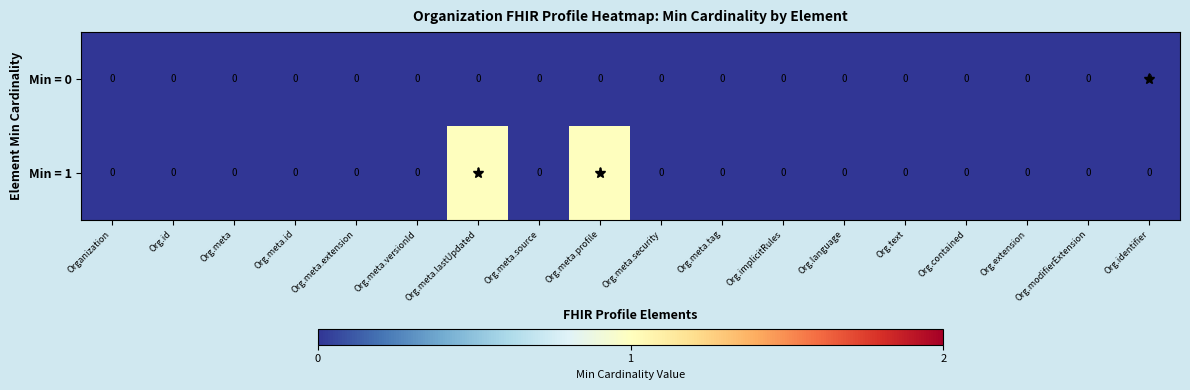

Which series has the widest spread of values?

Min = 1